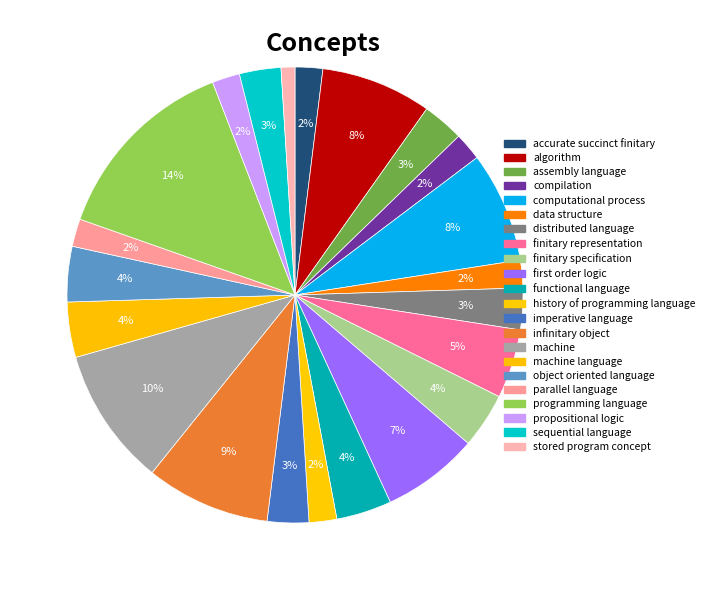

How many segments does this pie chart have?

22